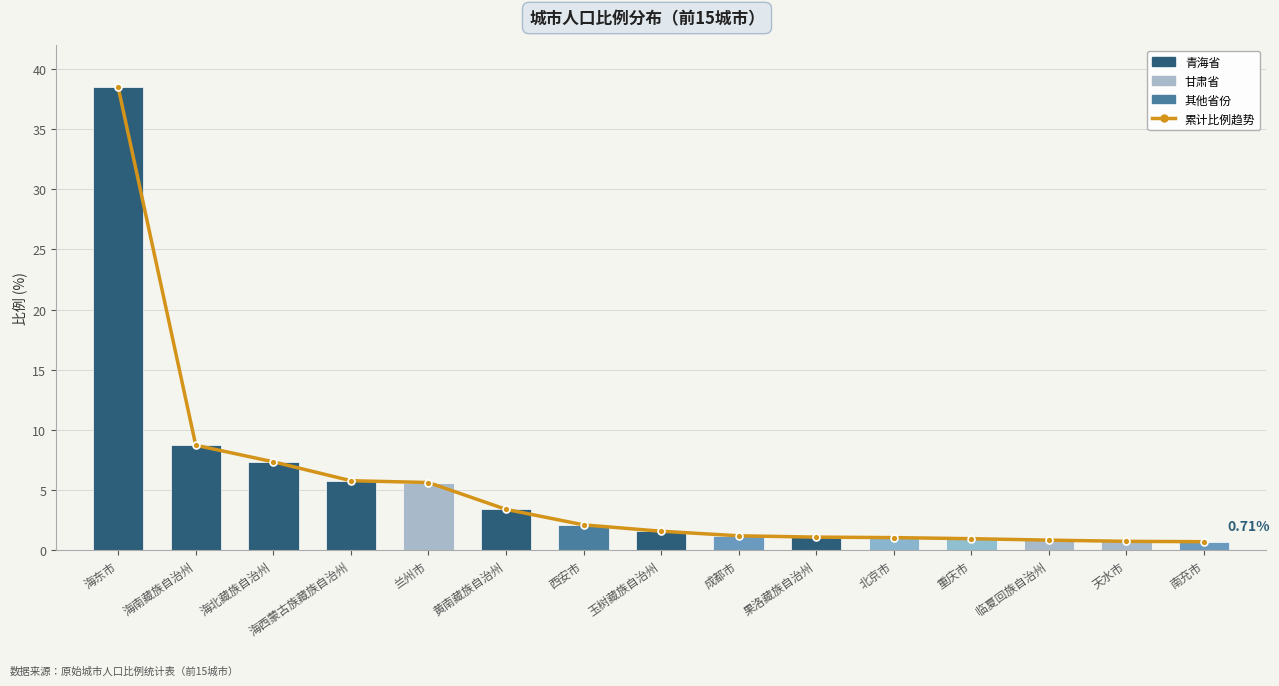

Reading right to left, transcribe all the data shown in this chart.

累计比例趋势: 南充市=0.7	天水市=0.7	临夏回族自治州=0.8	重庆市=1.0	北京市=1.1	果洛藏族自治州=1.1	成都市=1.2	玉树藏族自治州=1.6	西安市=2.1	黄南藏族自治州=3.4	兰州市=5.6	海西蒙古族藏族自治州=5.8	海北藏族自治州=7.3	海南藏族自治州=8.7	海东市=38.5
比例: 南充市=0.7	天水市=0.7	临夏回族自治州=0.8	重庆市=1.0	北京市=1.1	果洛藏族自治州=1.1	成都市=1.2	玉树藏族自治州=1.6	西安市=2.1	黄南藏族自治州=3.4	兰州市=5.6	海西蒙古族藏族自治州=5.8	海北藏族自治州=7.3	海南藏族自治州=8.7	海东市=38.5